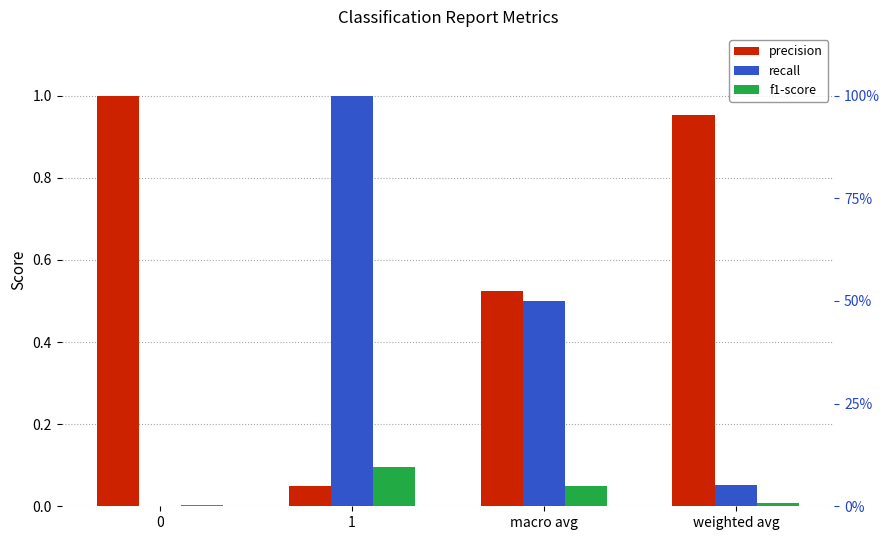

What is the sum of the precision values at 1 and 0?

1.0